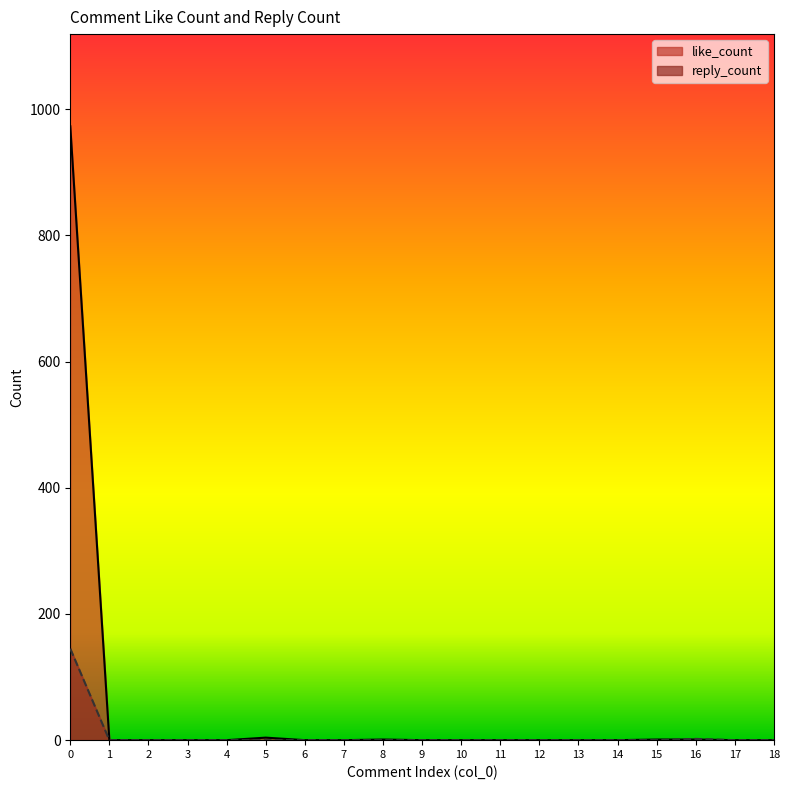

Where do like_count and reply_count first cross each other?

15 and 16